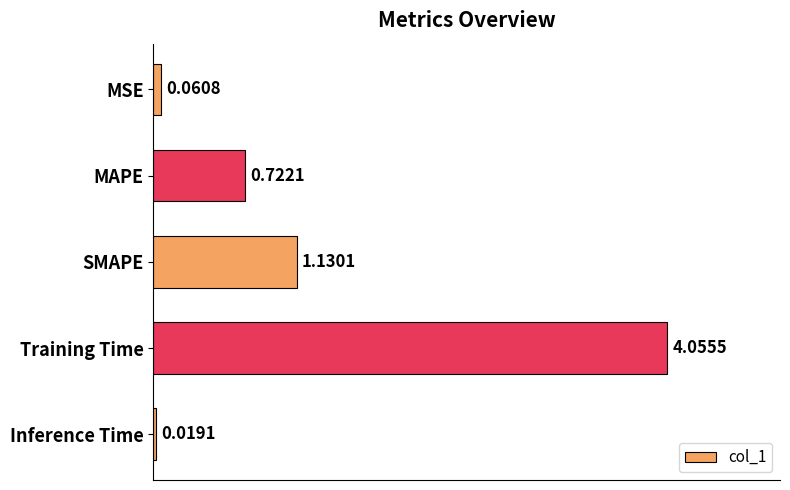

At which label is the value closest to 2?

SMAPE